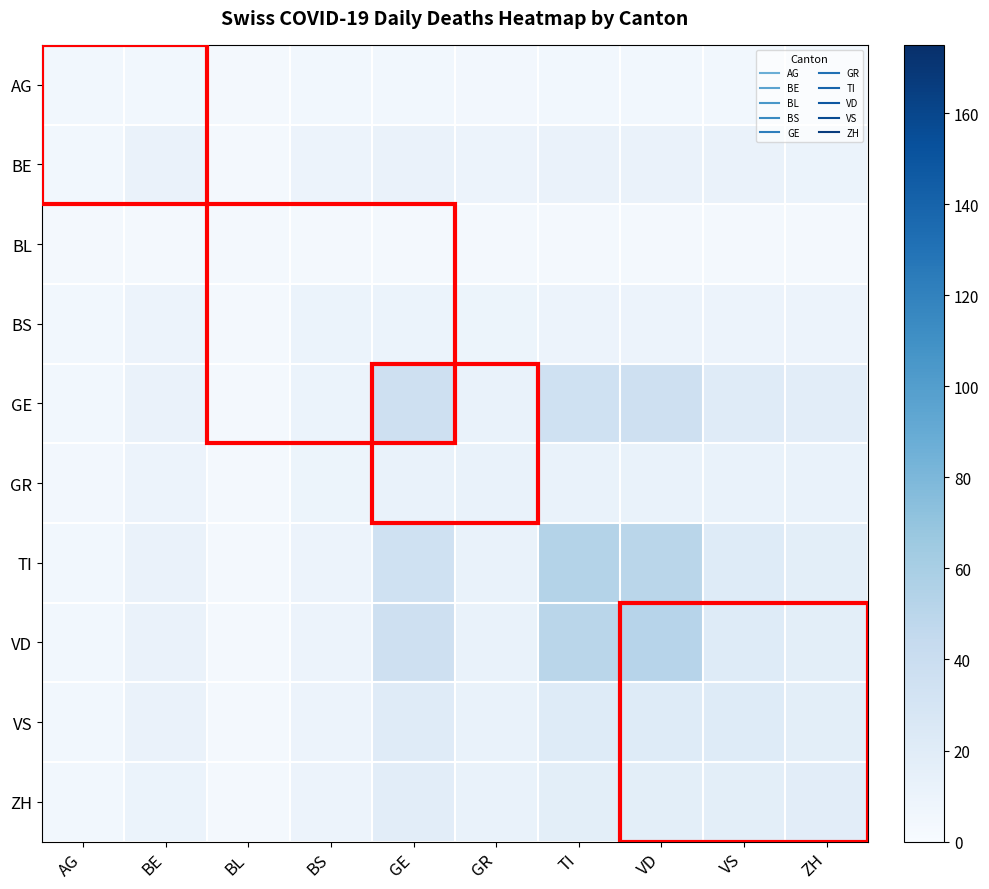

Which series has the largest range (max minus min)?

TI